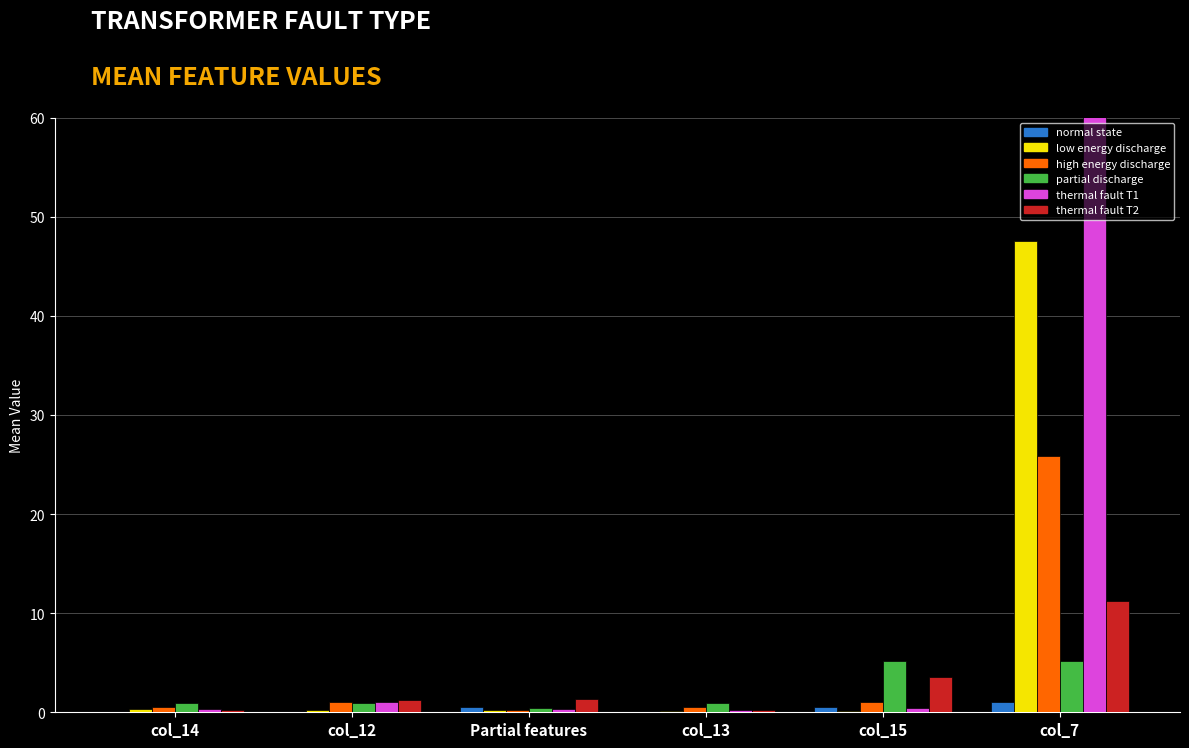

What is the difference between the second highest and minimum values in the high energy discharge series?

0.8